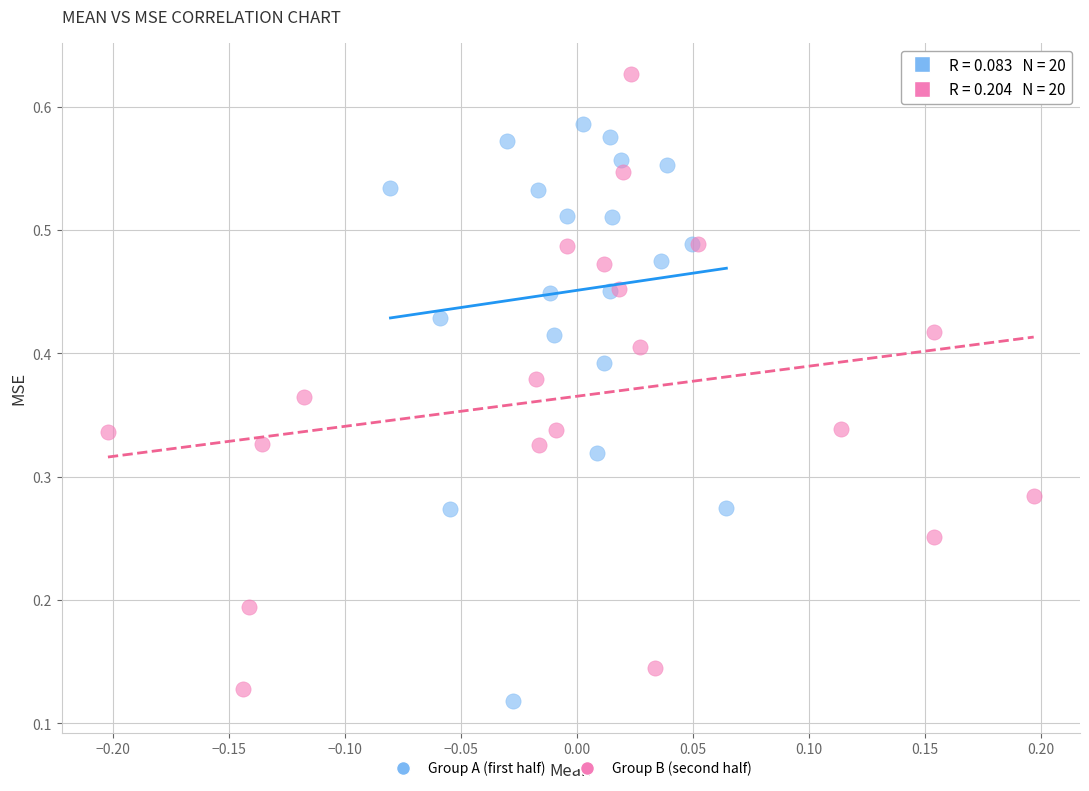

Which series contains the highest Y value?

Group B (second half)